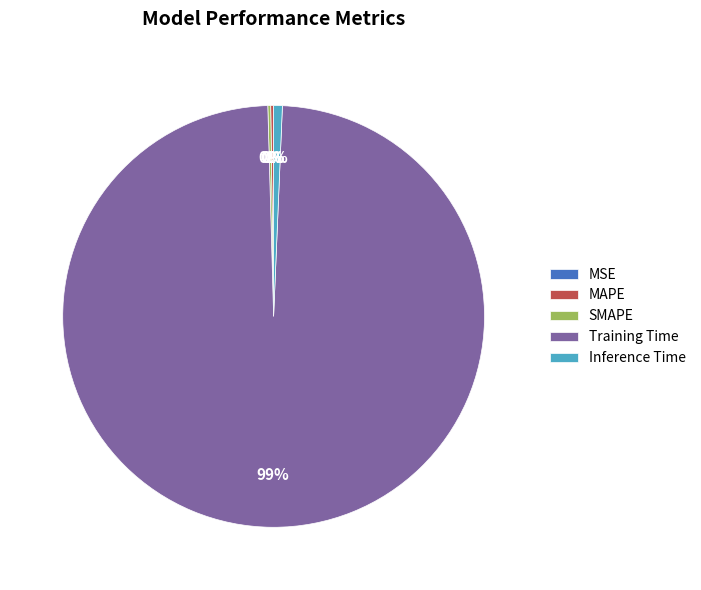

To the nearest percent, what is the average slice percentage?

20%